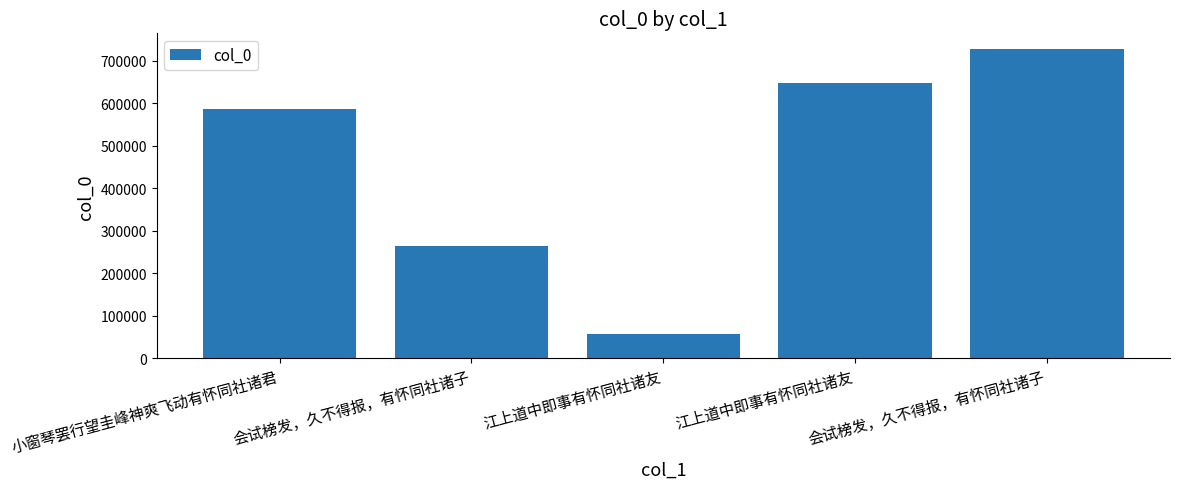

Reading right to left, transcribe all the data shown in this chart.

727848	646492	58015	264249	586264